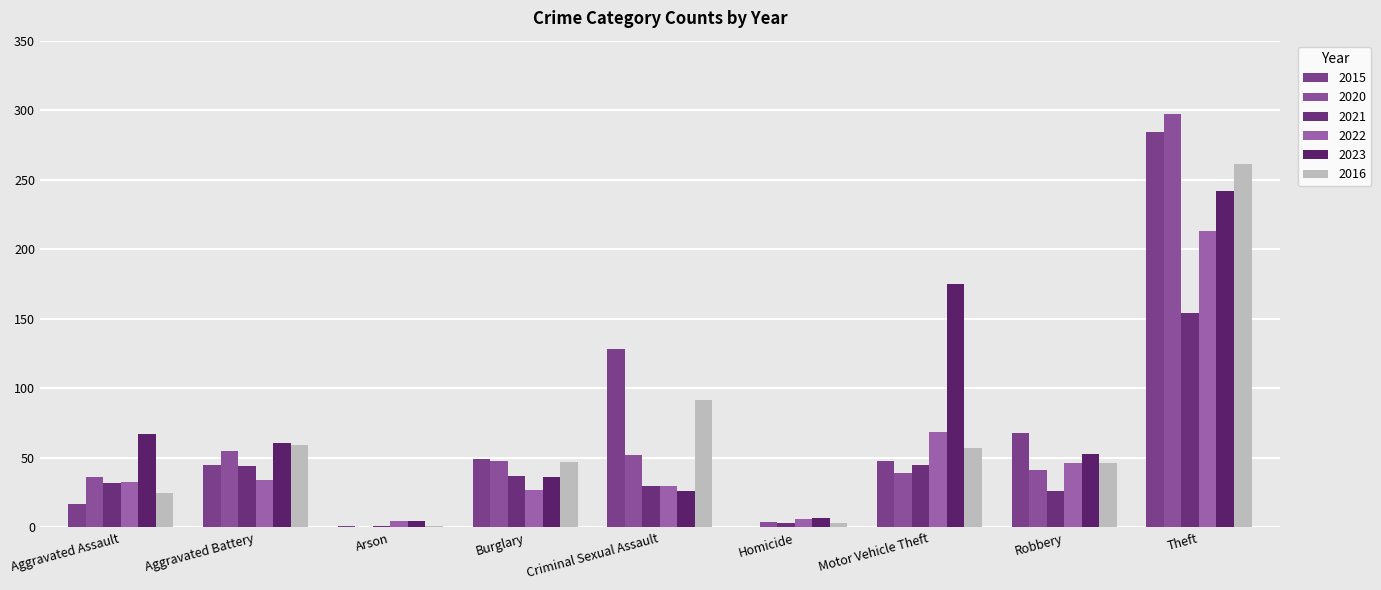

Does the chart contain stacked bars?

No